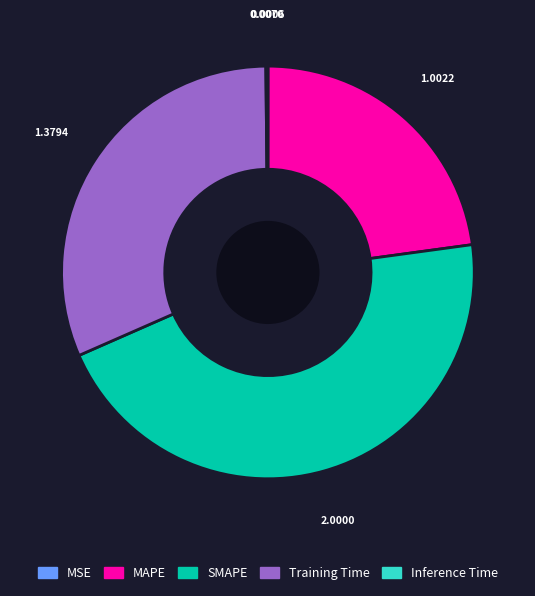

Does Training Time account for over 50% of the chart?

No